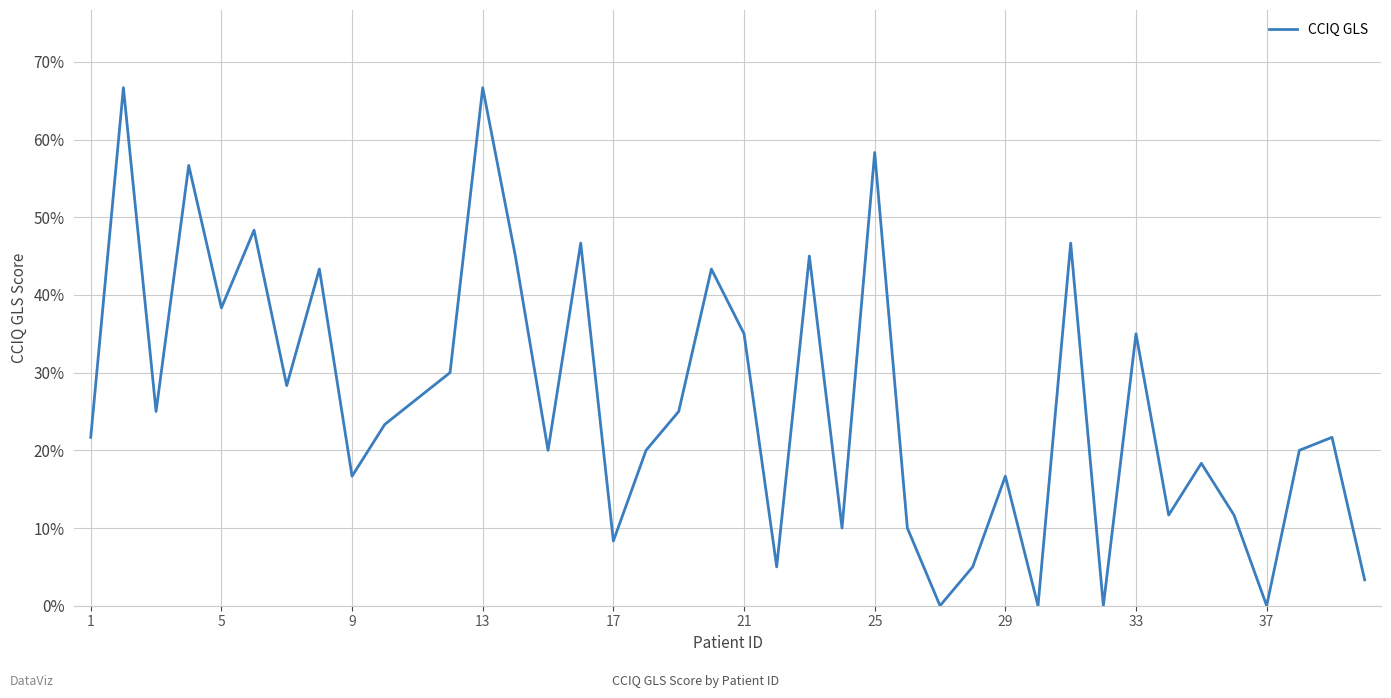

What is the difference between the maximum and minimum values?

66.7